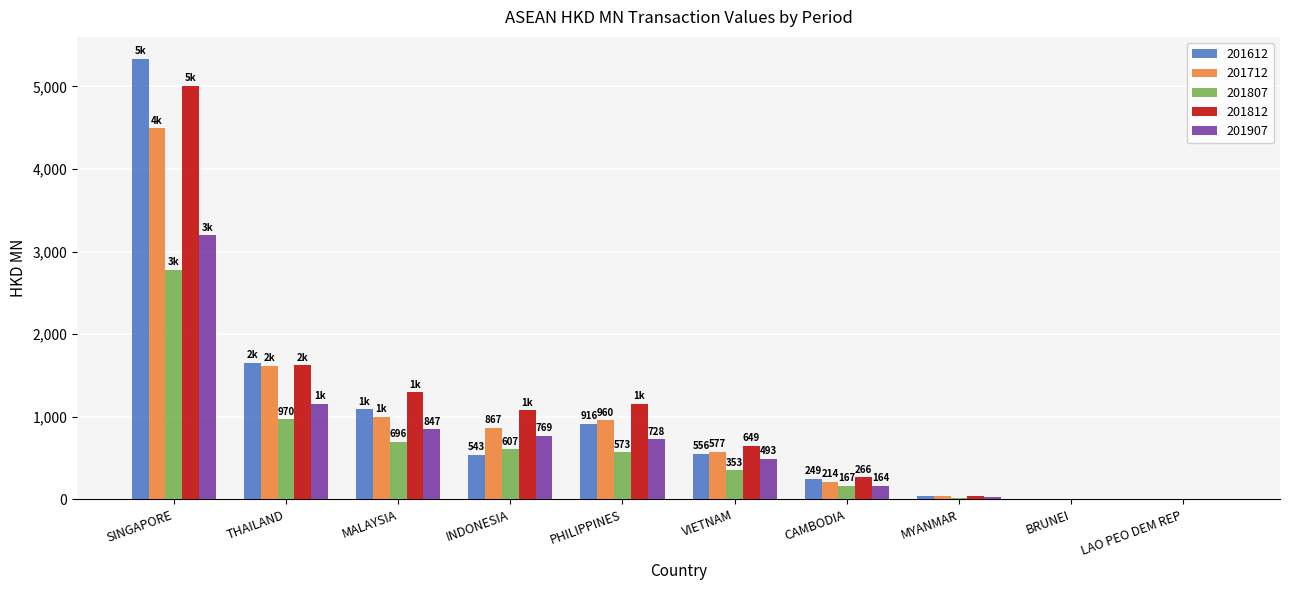

Is the value of 201907 at VIETNAM greater than the value of 201612 at INDONESIA?

No